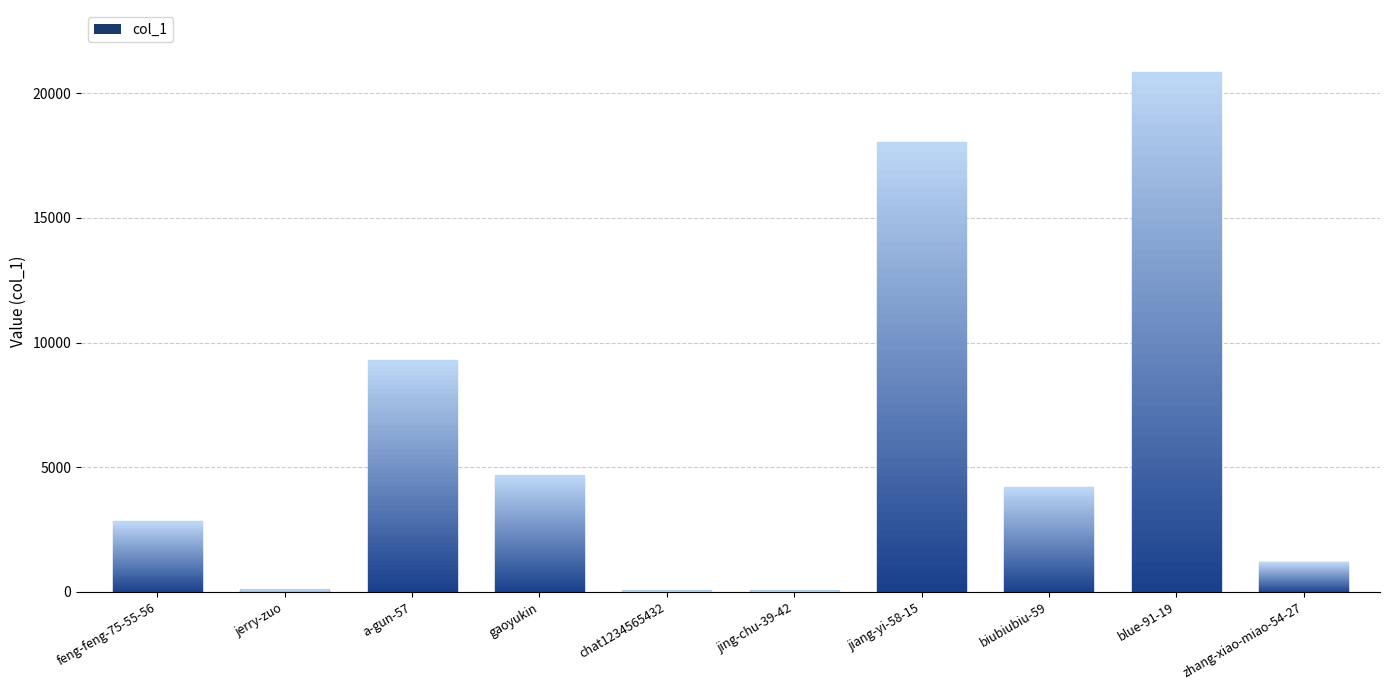

What is the change in value from gaoyukin to biubiubiu-59?

-479